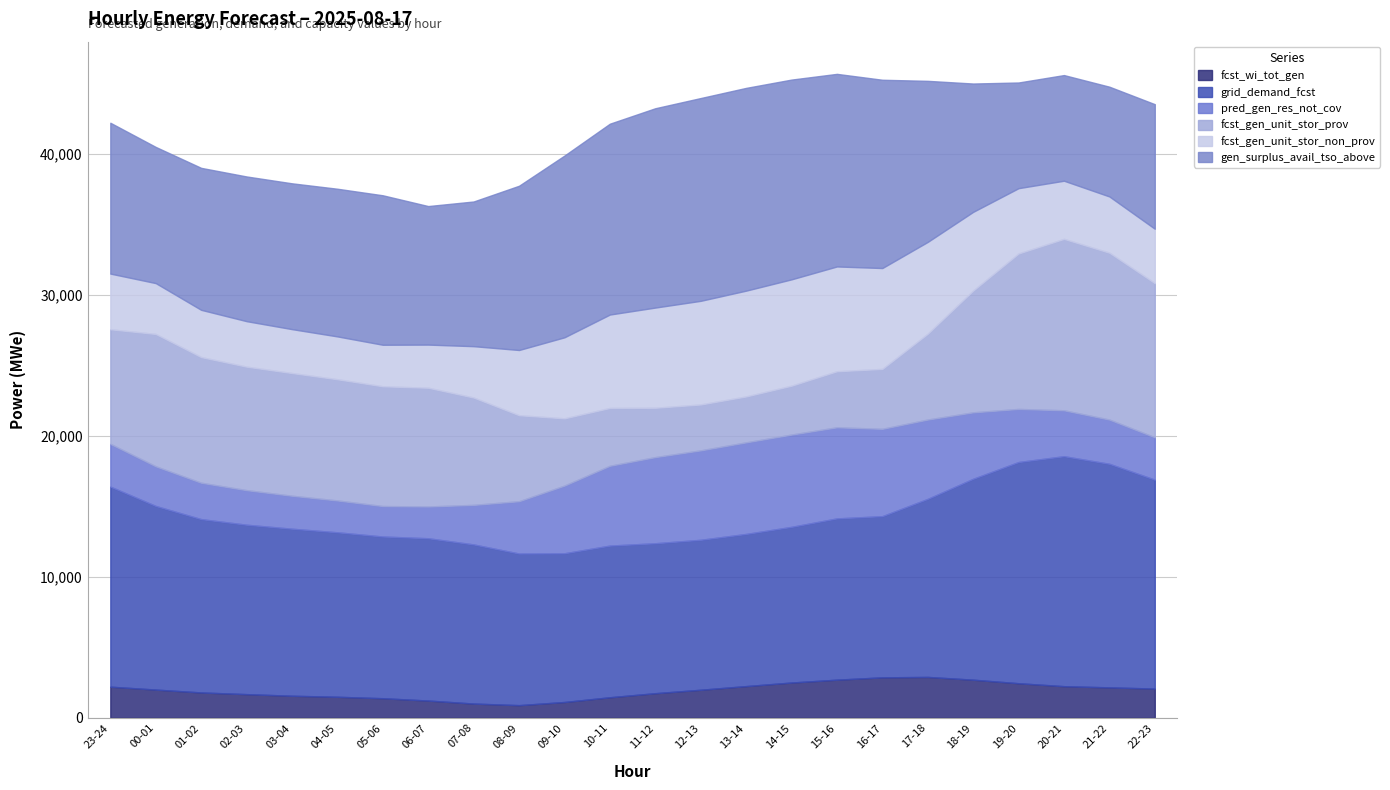

Which category has the highest value across all series?

20-21